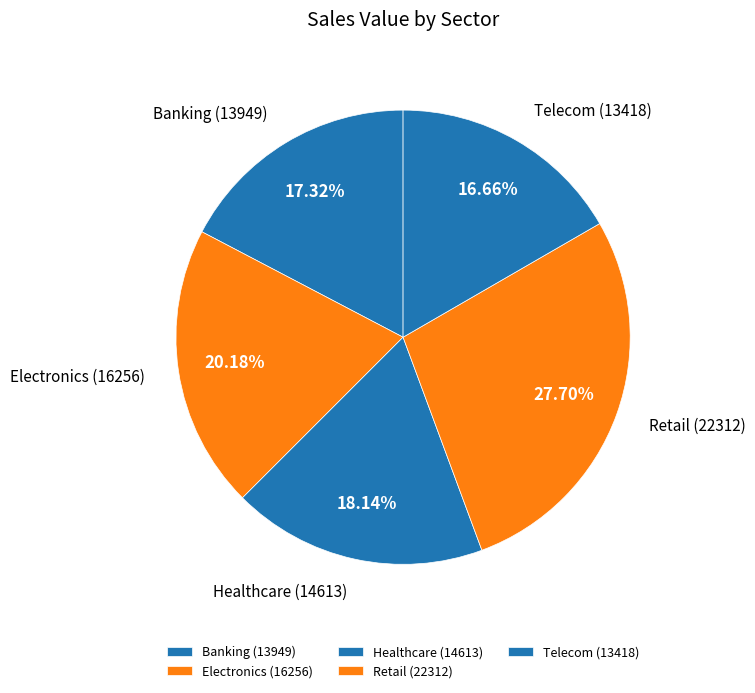

Between Electronics and Retail, which is larger?

Retail